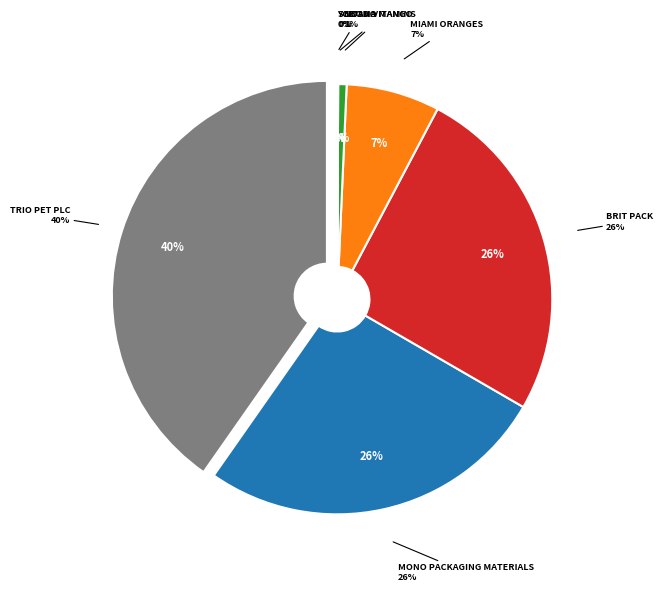

Count the number of slices in the pie.

7